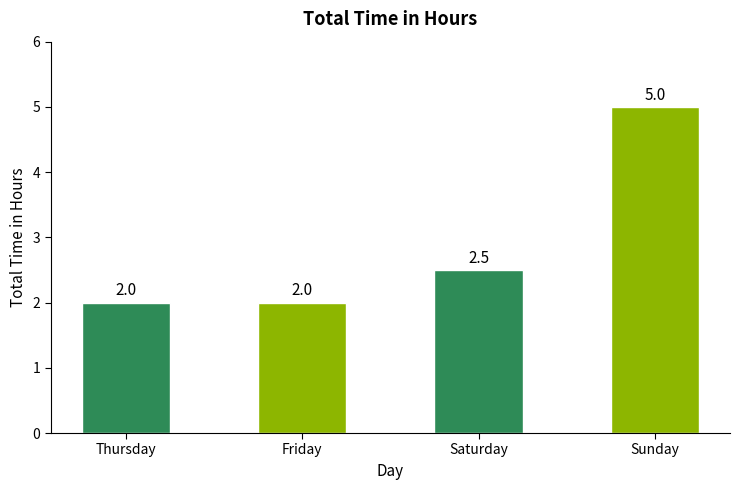

Are the bars horizontal?

No